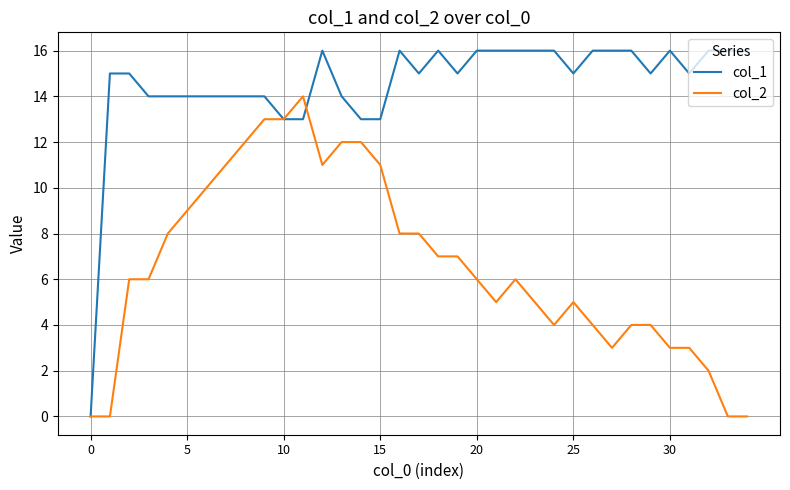

Which series has the largest total across all categories?

col_1